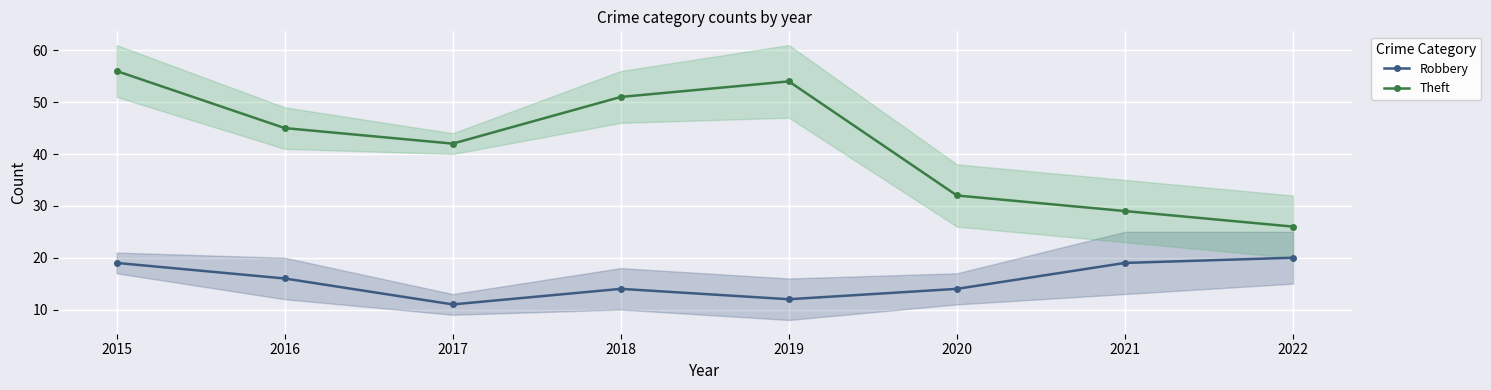

List the series in order of their overall mean, lowest first.

Robbery, Theft